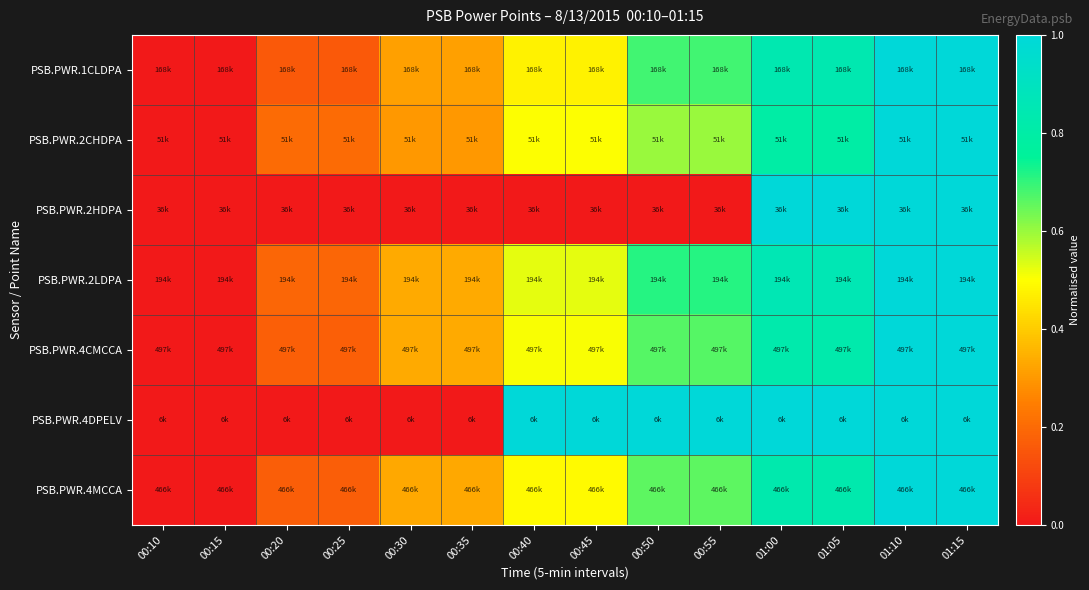

At 00:35, list the series in order from smallest to largest.

PSB.PWR.2HDPA, PSB.PWR.4DPELV, PSB.PWR.2CHDPA, PSB.PWR.1CLDPA, PSB.PWR.4MCCA, PSB.PWR.2LDPA, PSB.PWR.4CMCCA